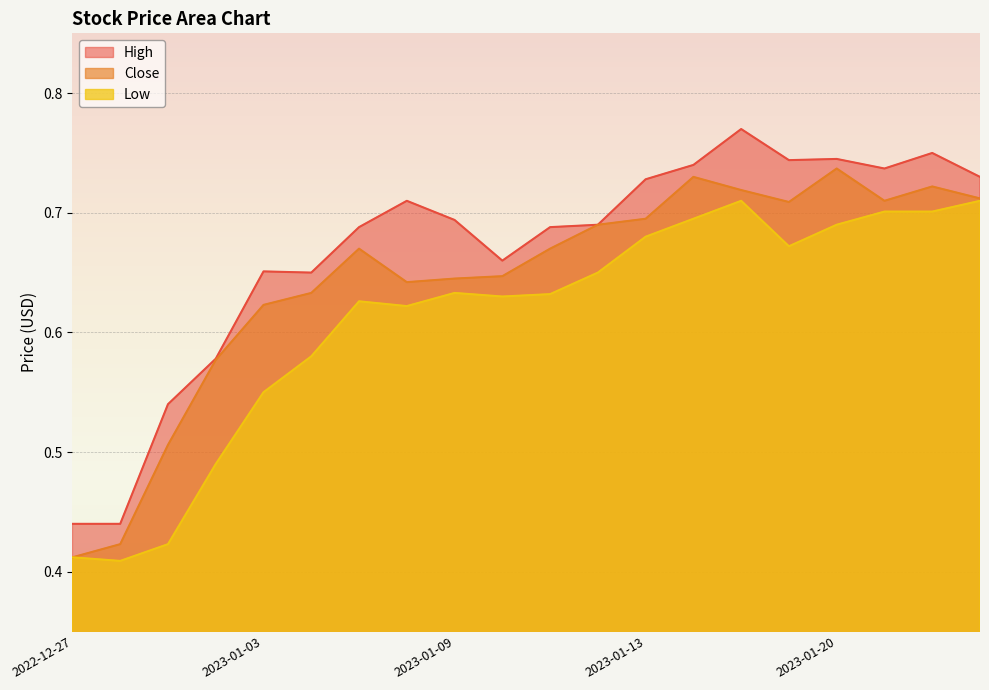

How many lines are shown in the chart?

3